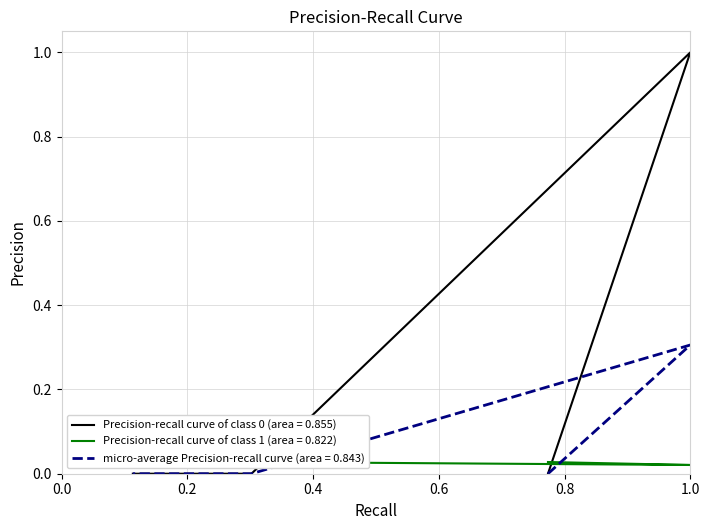

Count the number of categories in the chart.

5